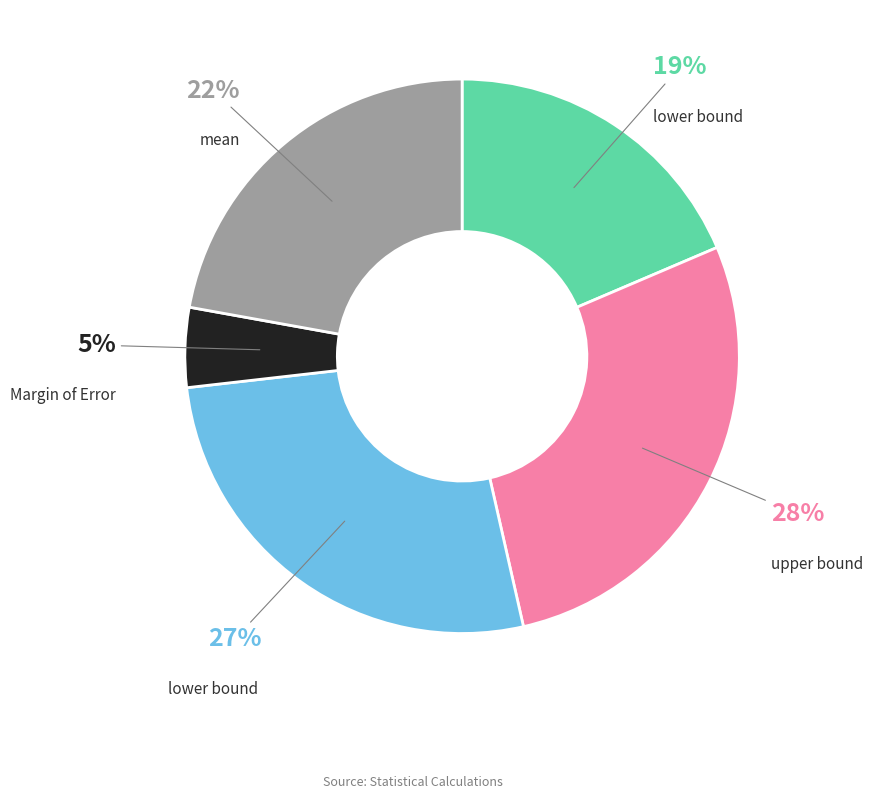

Is there a majority slice in this chart?

No